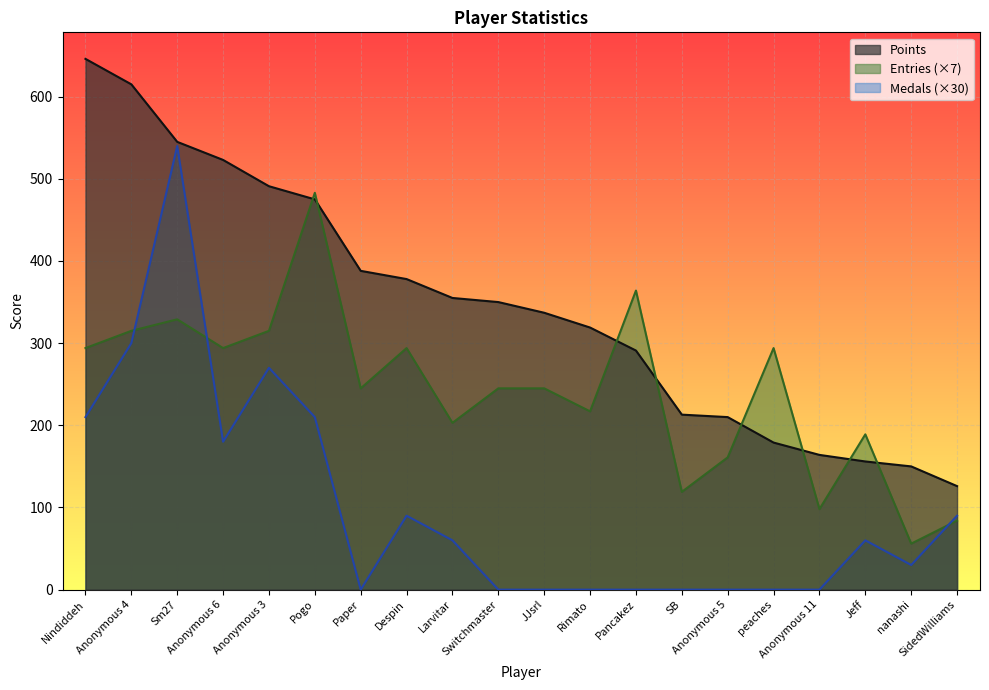

Is the value of Entries at Anonymous 6 greater than the value of Points at Pancakez?

Yes